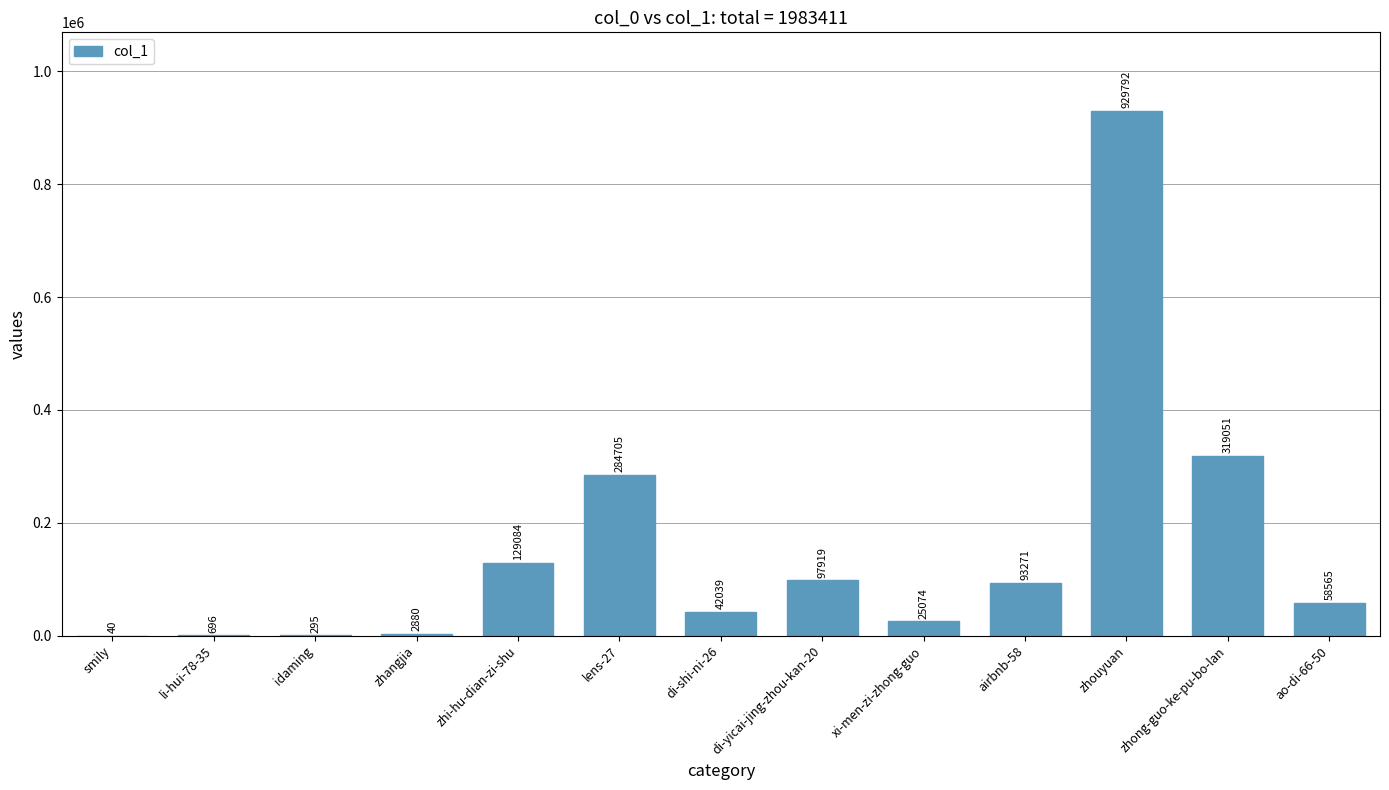

What is the approximate value at di-yicai-jing-zhou-kan-20?

97919